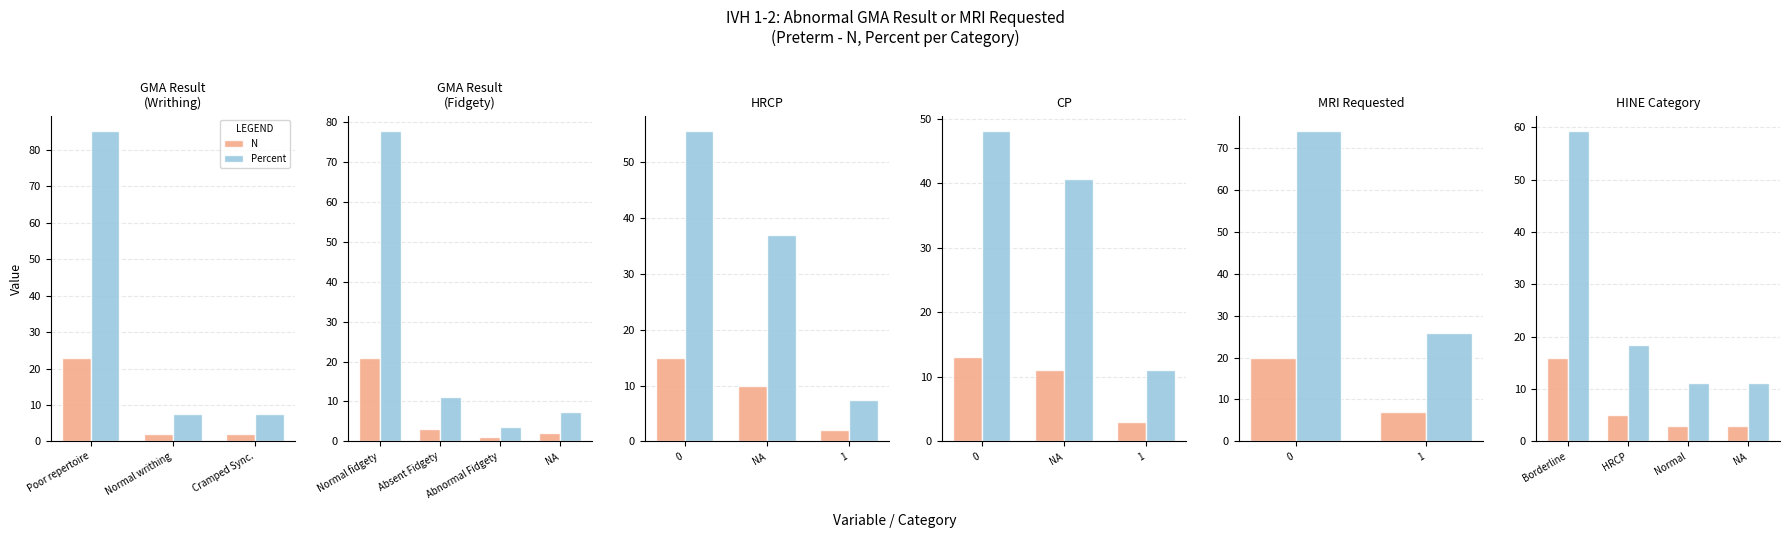

Where does the N series first go above 5?

Borderline